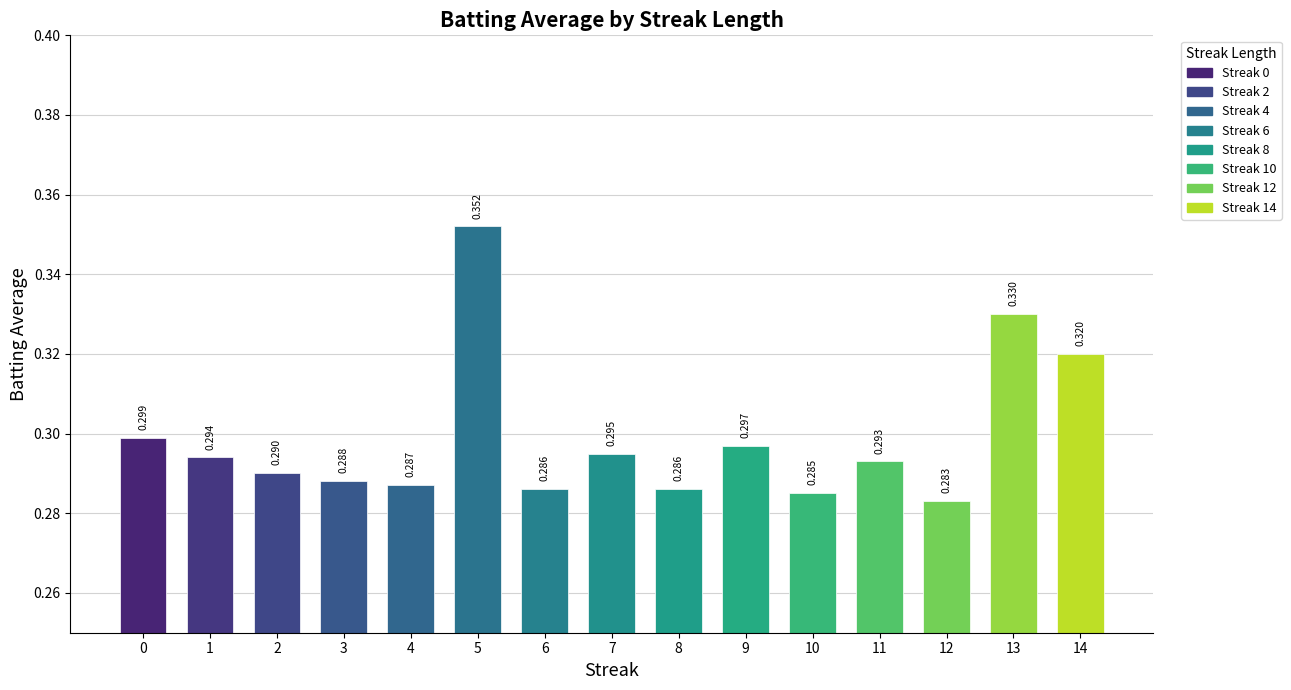

How many bars are there in total?

15